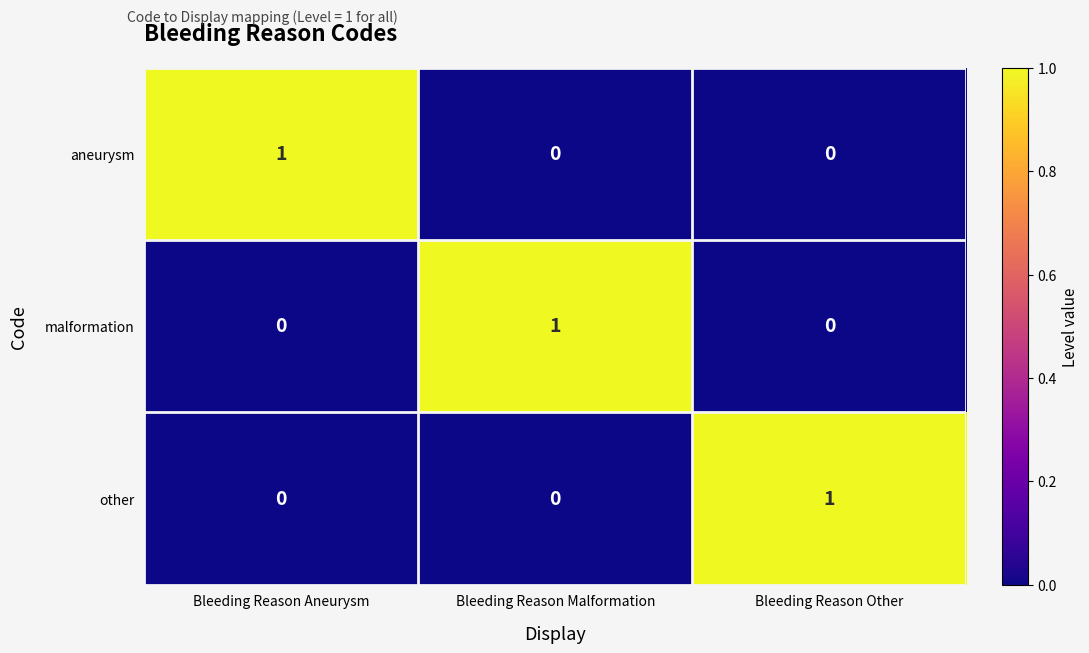

Is it true that aneurysm equals 1 at Bleeding Reason Aneurysm?

True